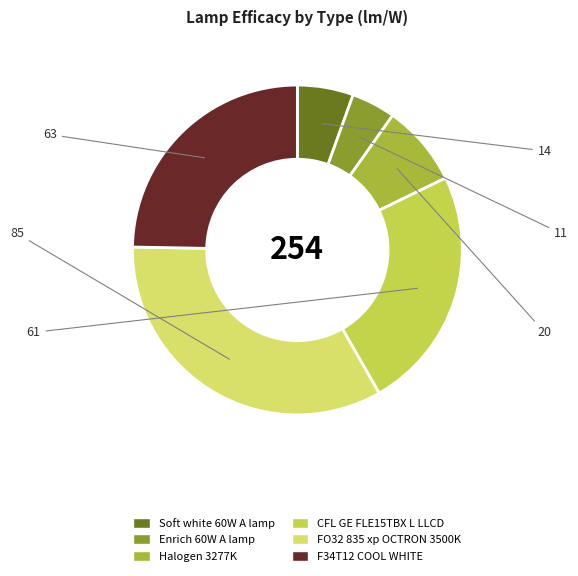

Count the number of slices in the pie.

6